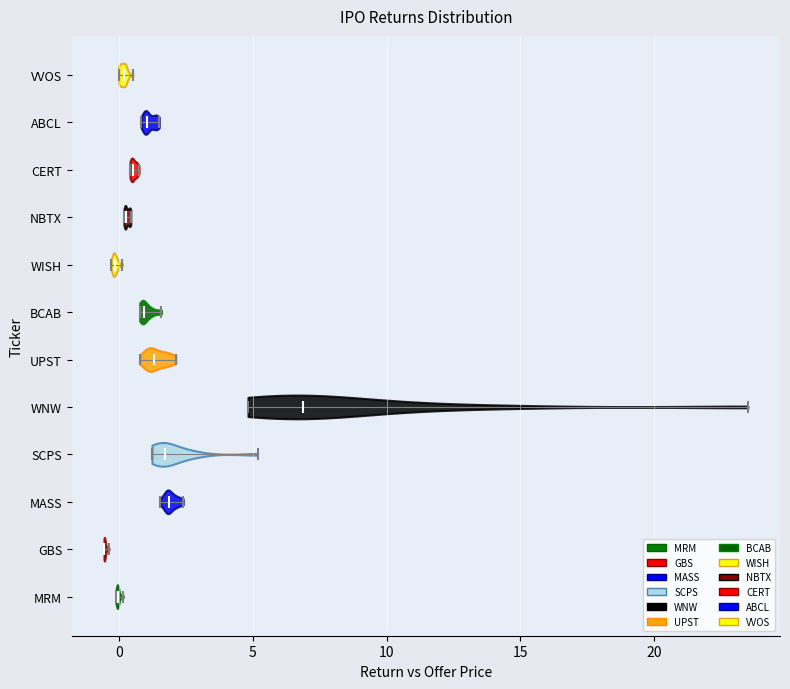

Reading bottom to top, read every violin against the x-axis: where its median line is, and the lowest and highest points it reaches. The values are not printed on the chart, so give them approximately, as read against the axis.

MRM: median line 0.0, lowest point 0.0, highest point 0.0
GBS: median line -0.5, lowest point -0.5, highest point -0.5
MASS: median line 2.0, lowest point 1.5, highest point 2.5
SCPS: median line 1.5, lowest point 1.0, highest point 5.0
WNW: median line 7.0, lowest point 5.0, highest point 23.5
UPST: median line 1.5, lowest point 1.0, highest point 2.0
BCAB: median line 1.0, lowest point 1.0, highest point 1.5
WISH: median line 0.0, lowest point -0.5, highest point 0.0
NBTX: median line 0.5, lowest point 0.0, highest point 0.5
CERT: median line 0.5, lowest point 0.5, highest point 0.5
ABCL: median line 1.0, lowest point 1.0, highest point 1.5
VVOS: median line 0.0, lowest point 0.0, highest point 0.5